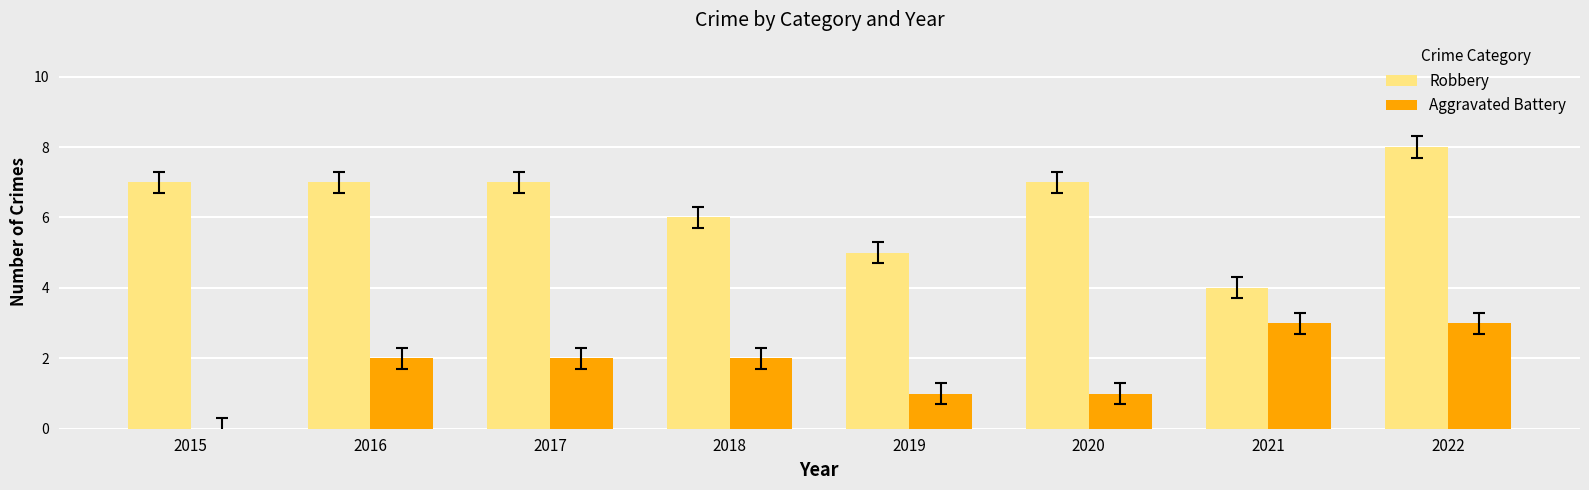

What is the maximum value shown in the chart?

8